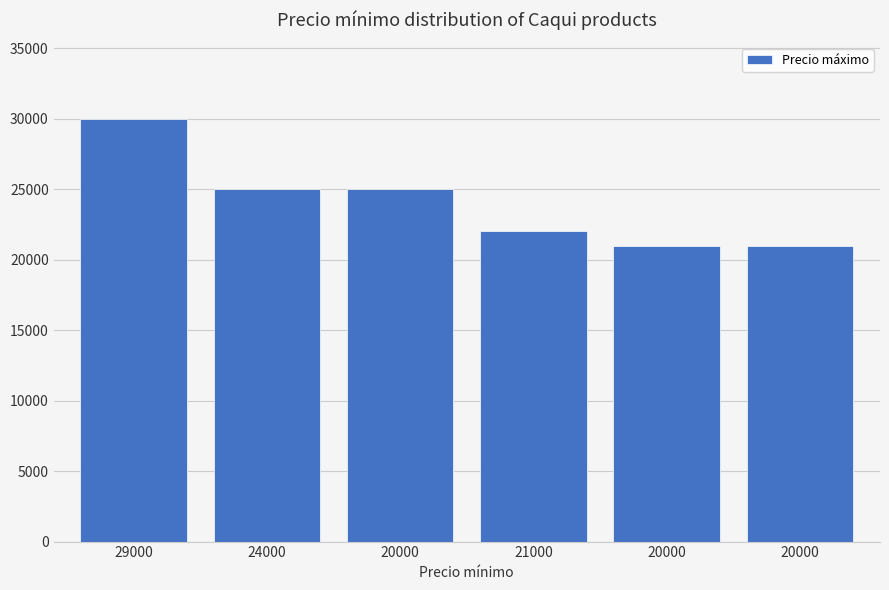

What is the value of the 3rd bar from the left?

25000